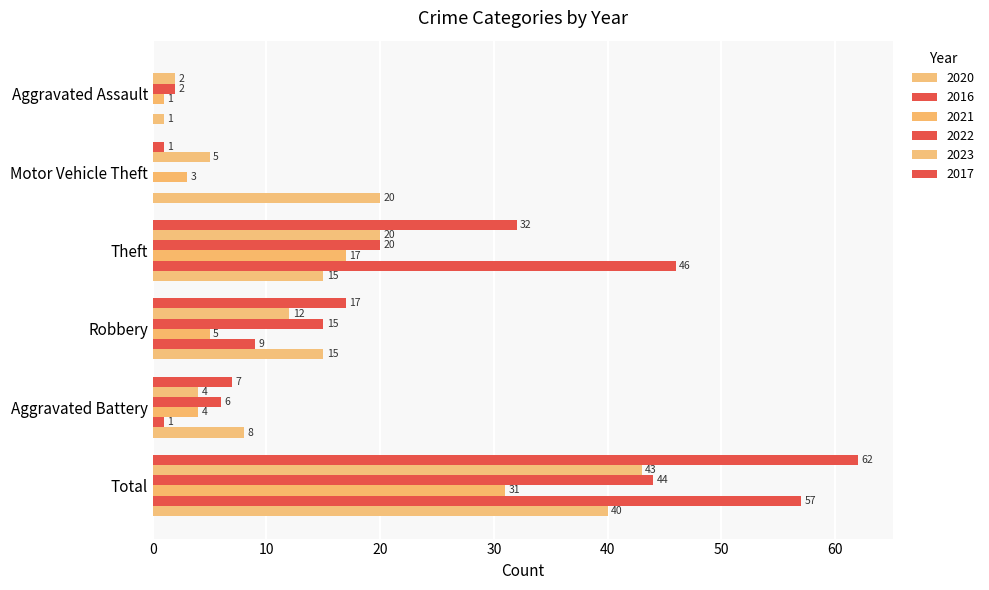

How many series are shown in this chart?

6